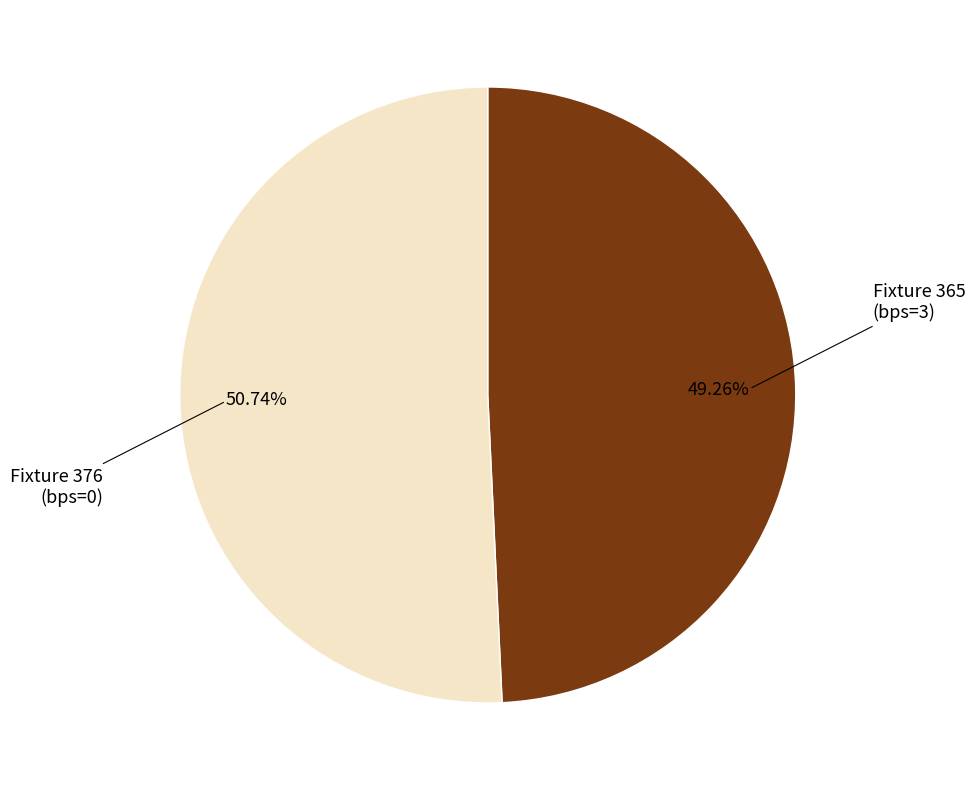

Is there a majority slice in this chart?

Yes